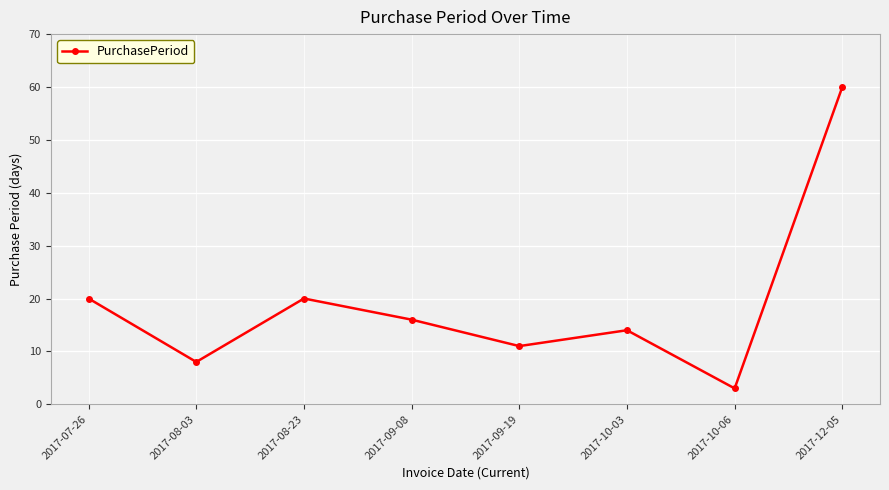

The chart shows a value of 60 at 2017-12-05. True or false?

True